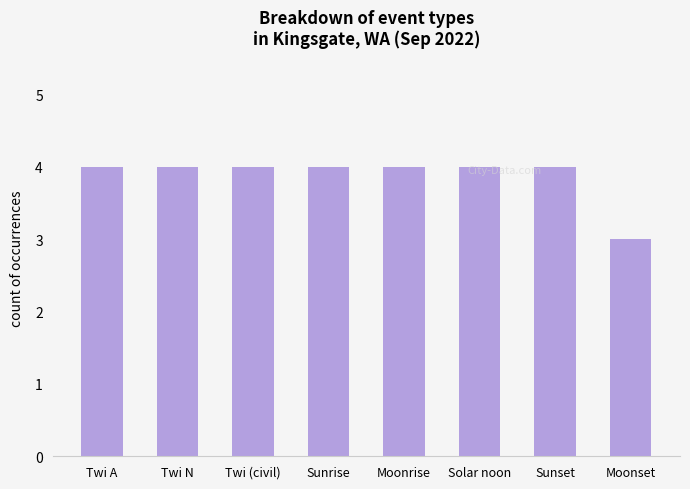

What value does the data have at Twi A?

4